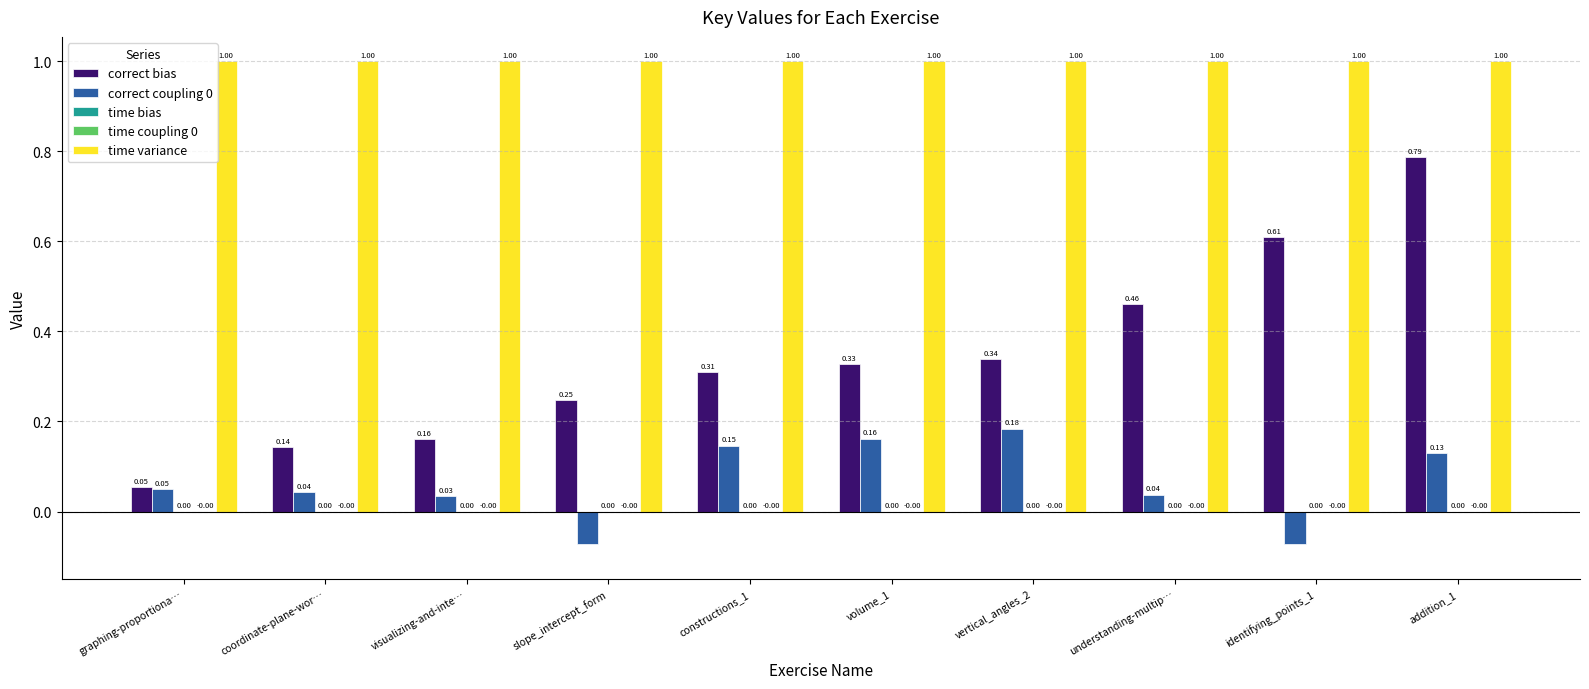

The value of time variance at visualizing-and-inte… is 1.0. True or false?

True